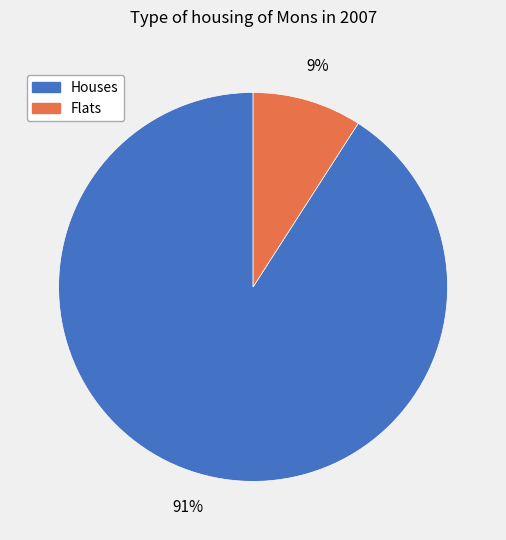

Is it true that Houses is 78% of the pie?

False